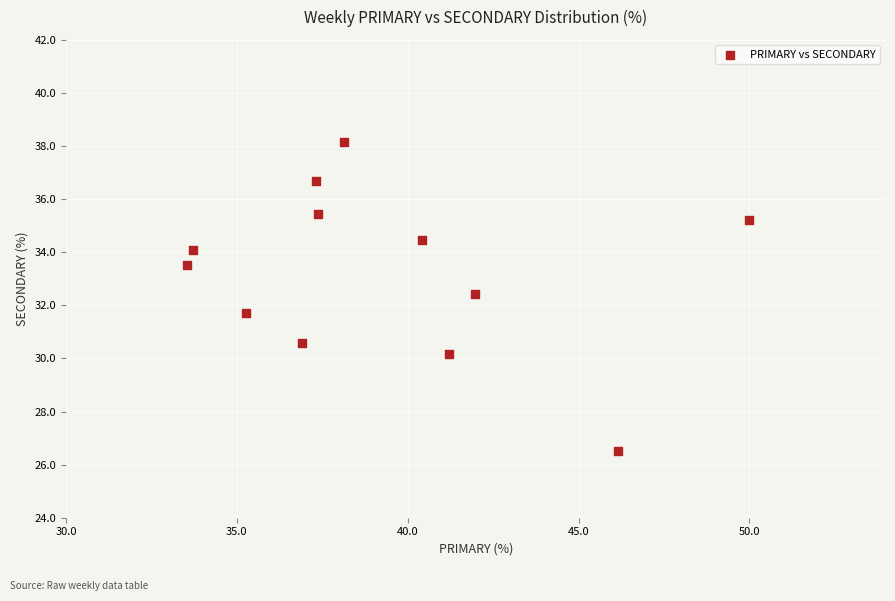

What is the average X value?

39.3